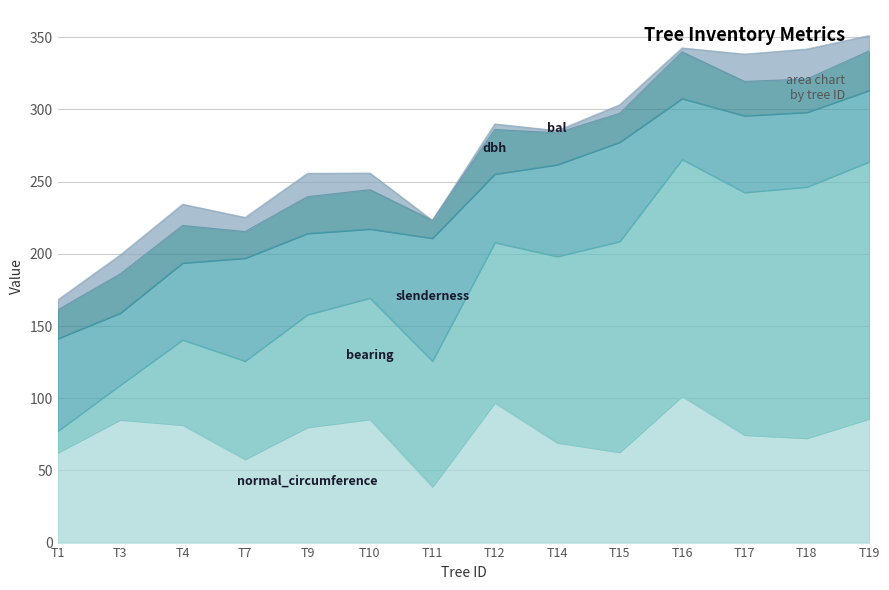

What is the total value across all series at T7?

225.2